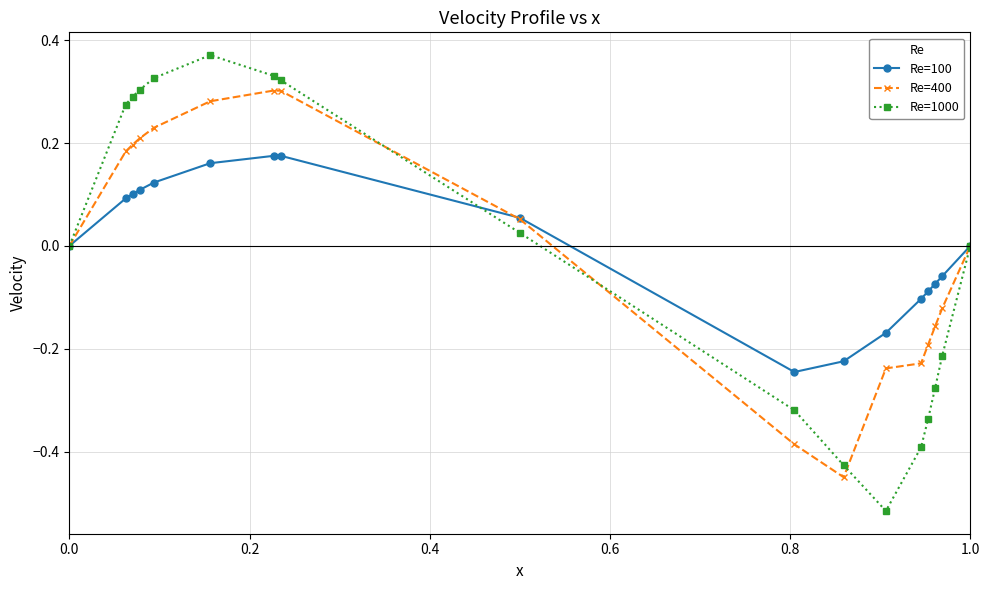

Rank the series by their maximum value, from highest to lowest.

Re=1000, Re=400, Re=100